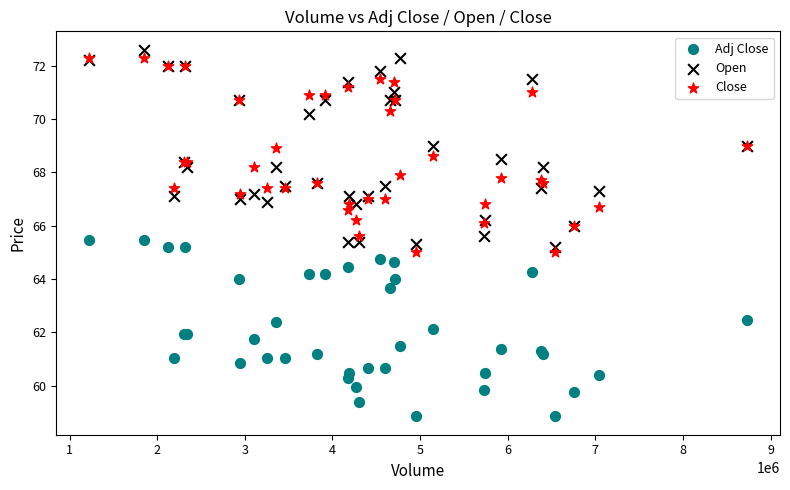

Which series contains the lowest Y value?

Adj Close